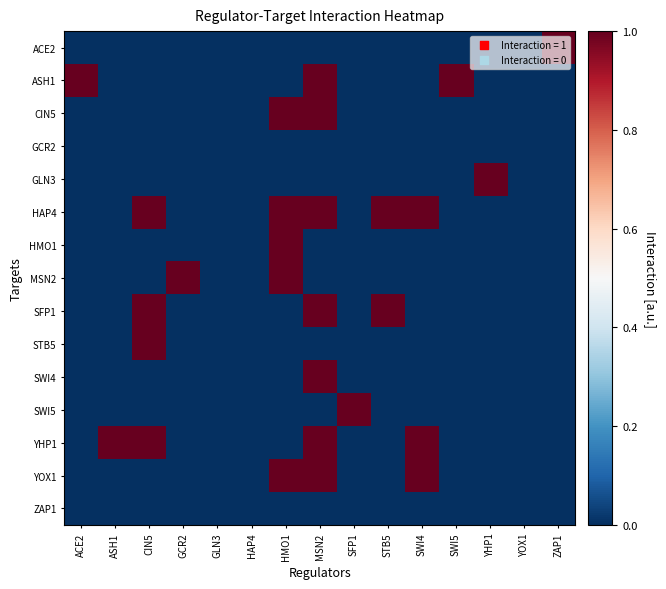

What is the total value across all series at YHP1?

1